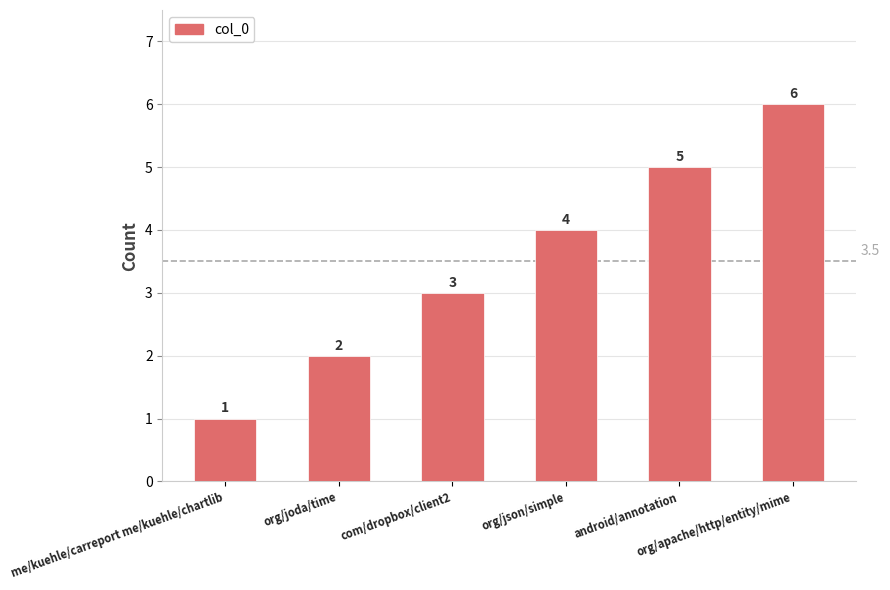

What is the difference between the second highest and minimum values?

4